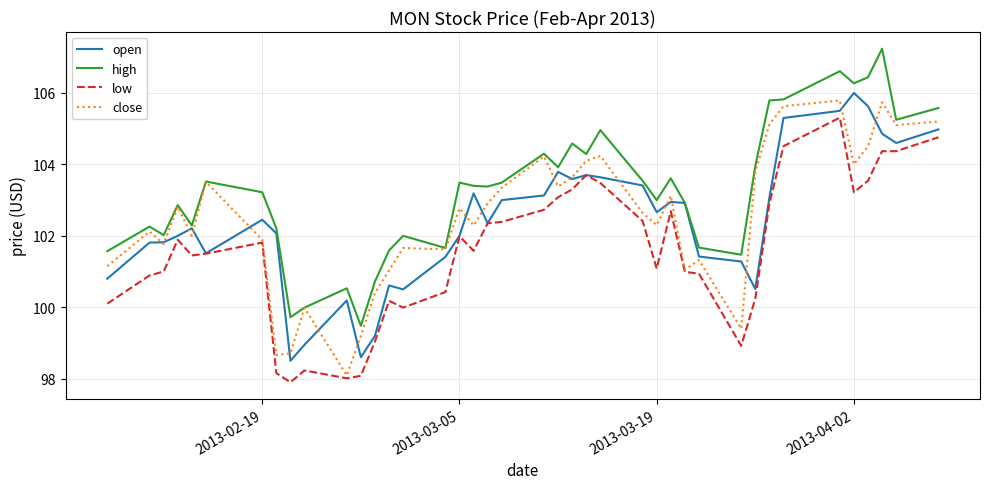

What are all the series names shown in the legend?

open, high, low, close